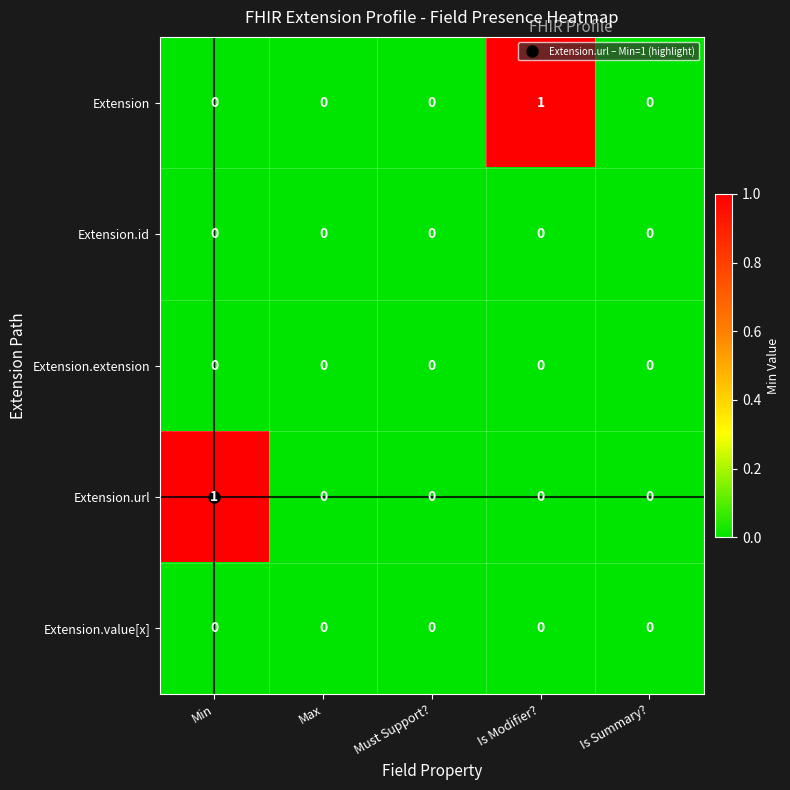

True or false: Extension.url has a value of 1 at Must Support?.

False